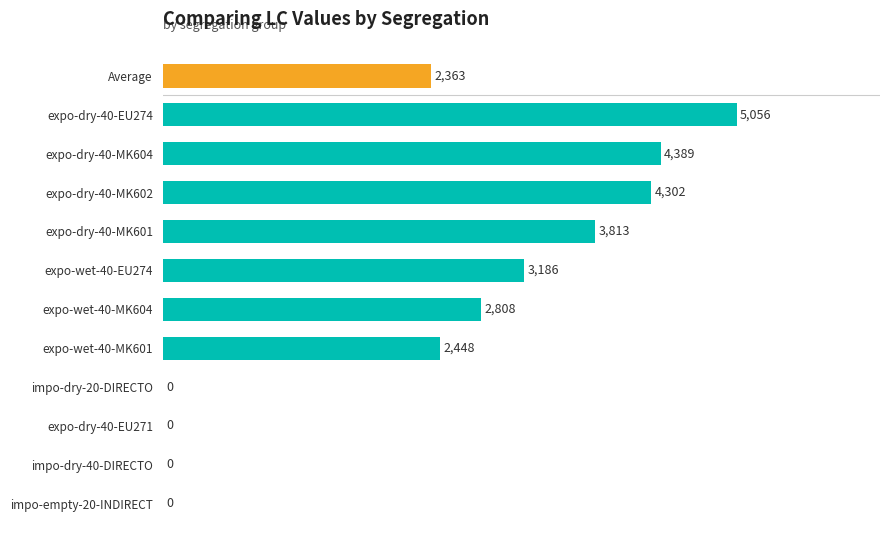

Which label corresponds to the largest value in the chart?

expo-dry-40-EU274